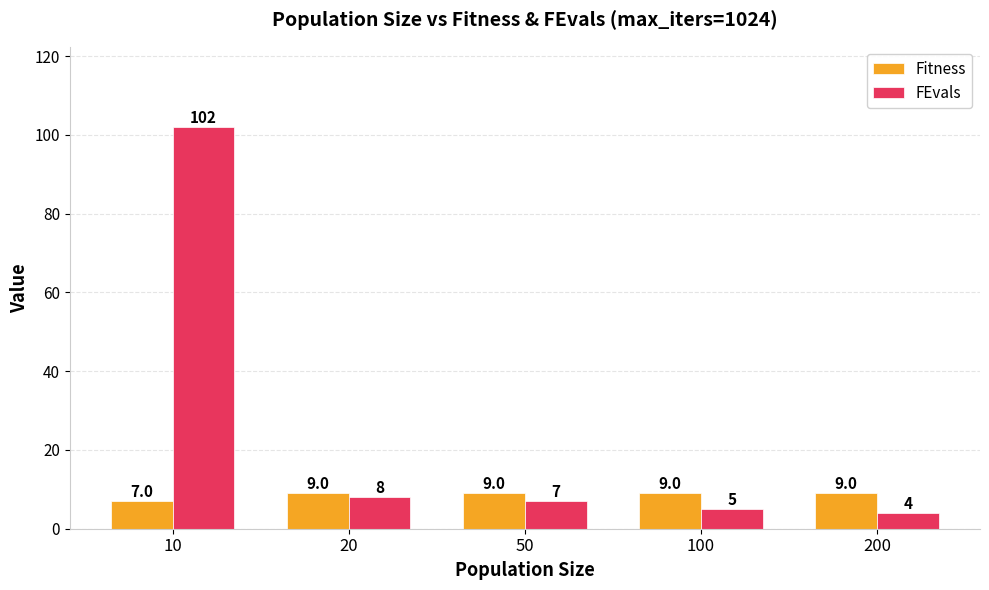

What is the sum of all Fitness values?

43